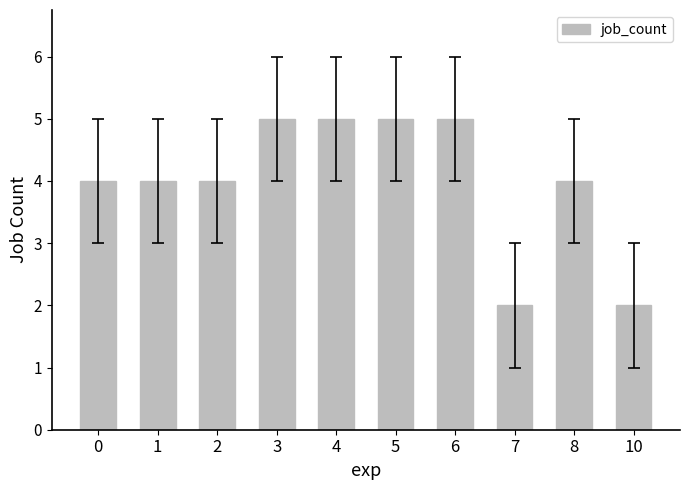

What is the maximum value shown in the chart?

5